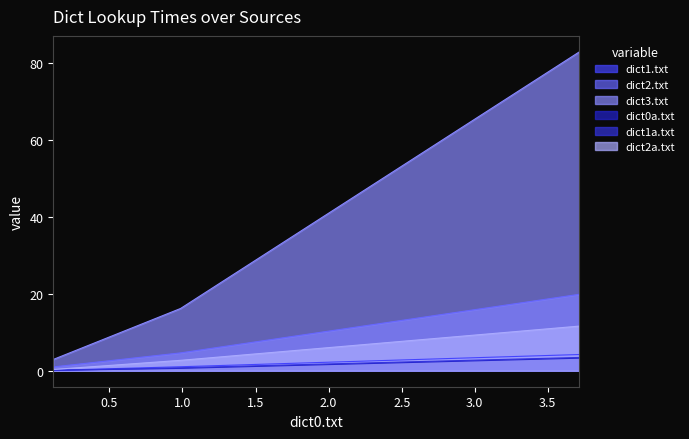

Which series has the largest range (max minus min)?

dict3.txt